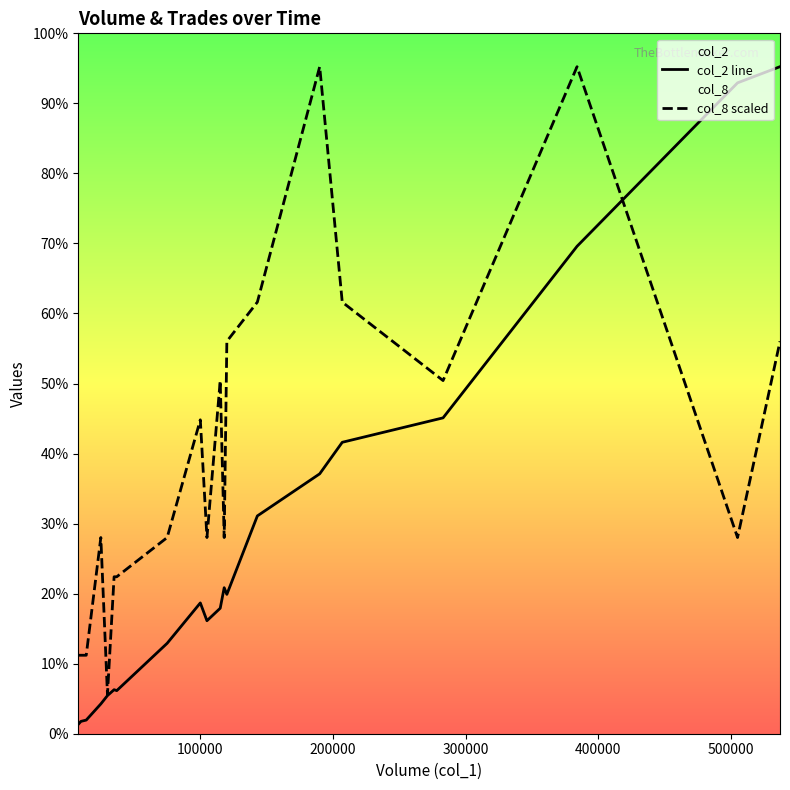

How many lines are shown in the chart?

2